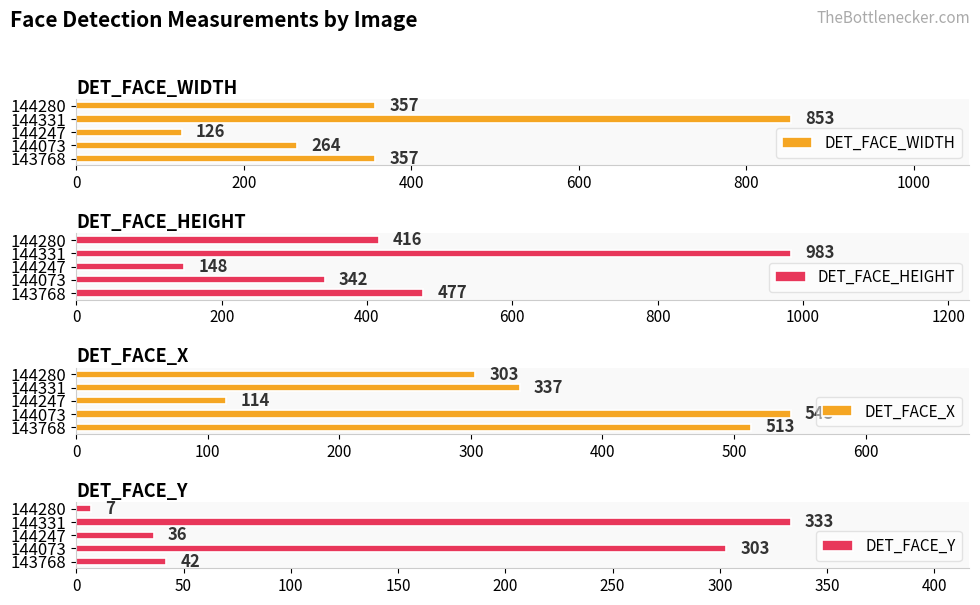

How many series are shown in this chart?

4